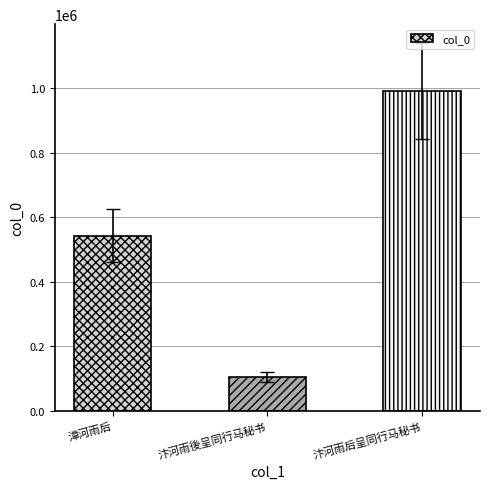

What position from the right is 漳河雨后?

3